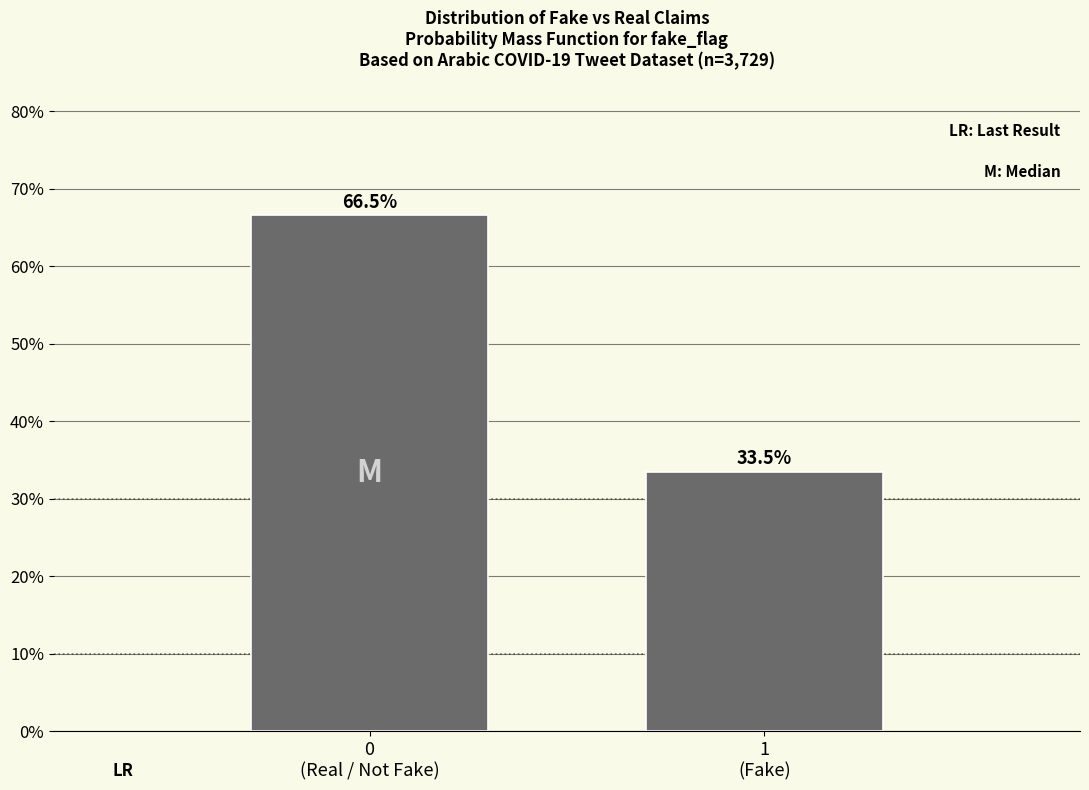

Reading left to right, extract all data points from this chart.

66.5	33.5